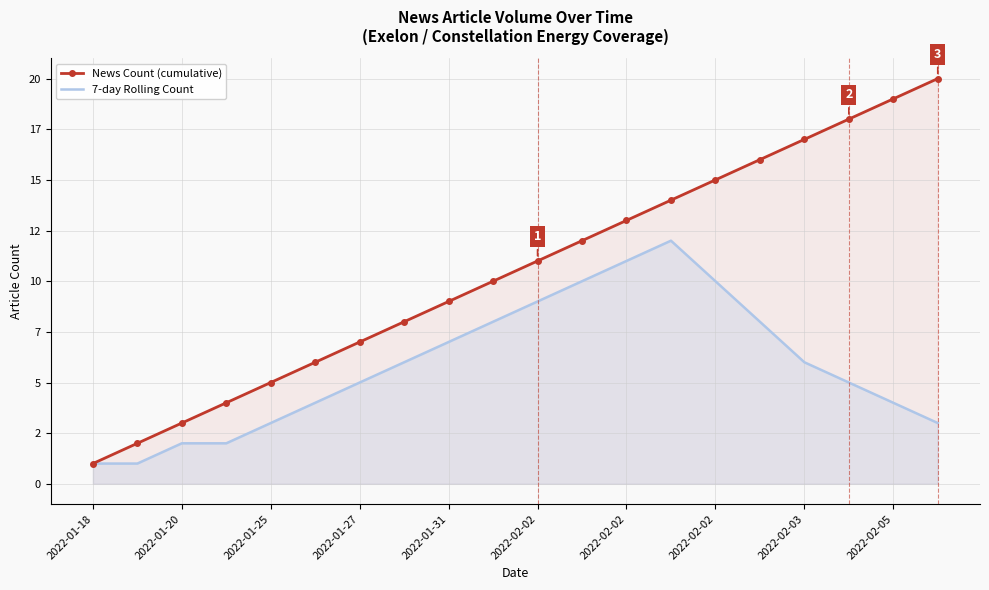

True or false: News Count (cumulative) and 7-day Rolling Count intersect in this chart.

False